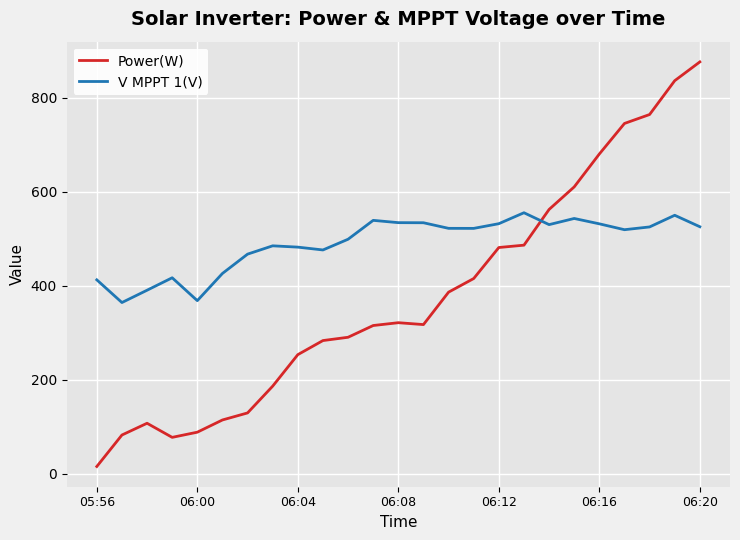

What is the highest value of the Power(W) series?

876.0